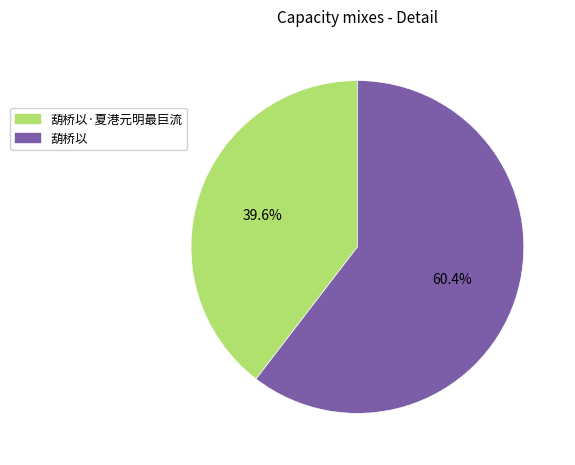

The 葫桥以·夏港元明最巨流 slice represents 33% of the pie. True or false?

False